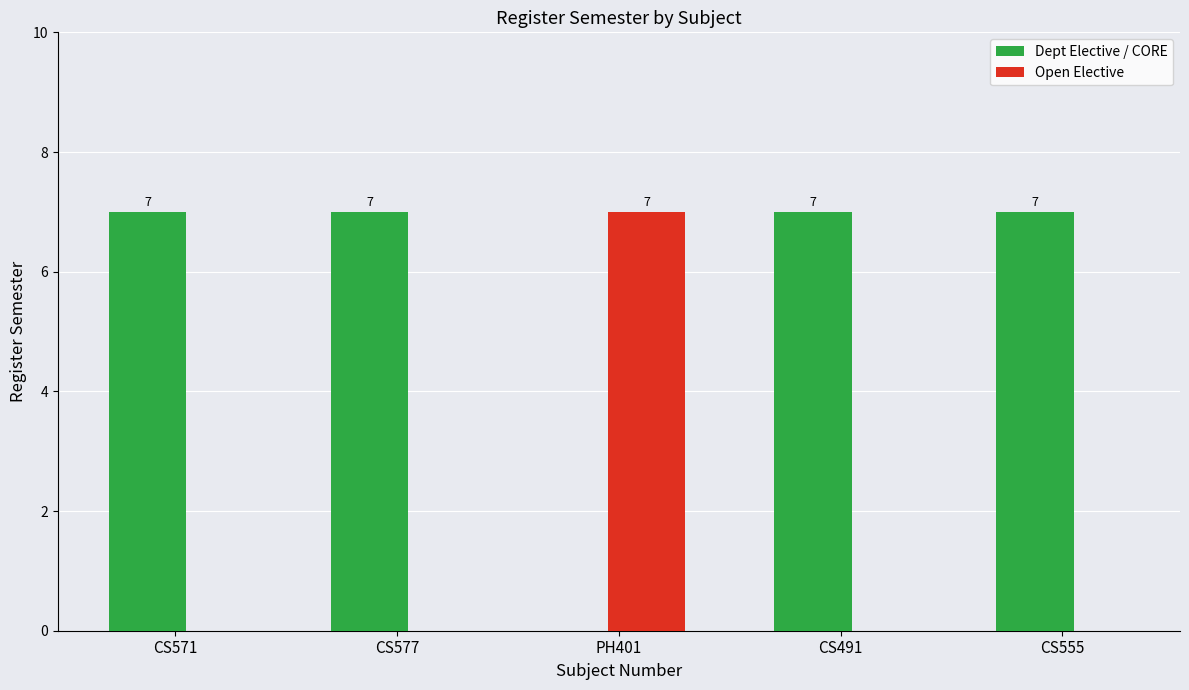

What is the maximum value for Open Elective?

7